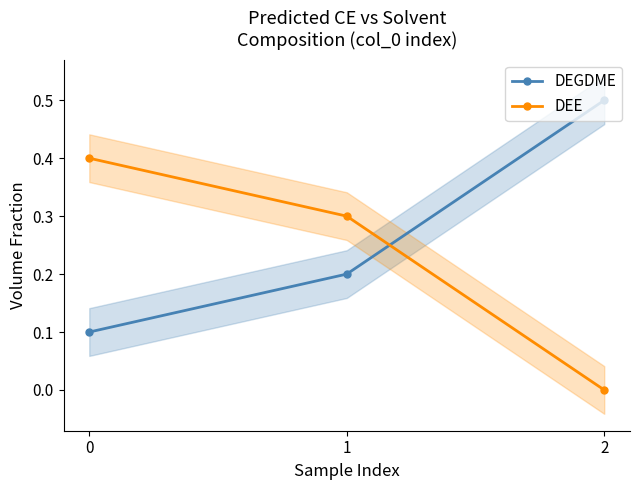

What is the total value across all series at 2?

0.5